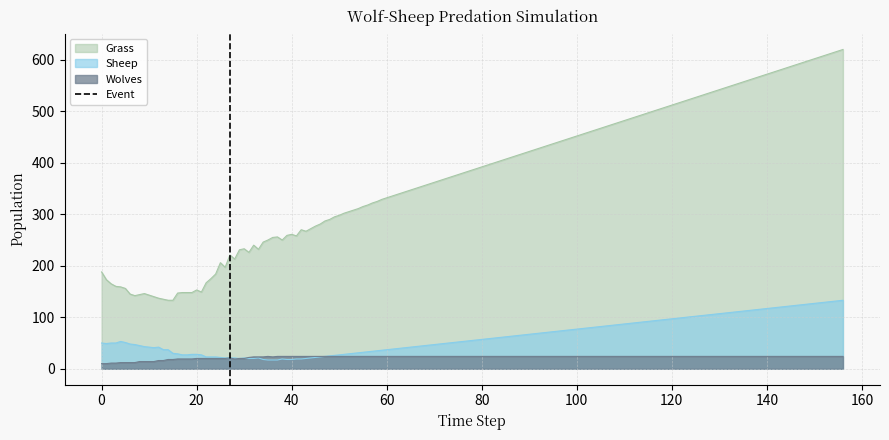

What is the highest value of the Sheep series?

133